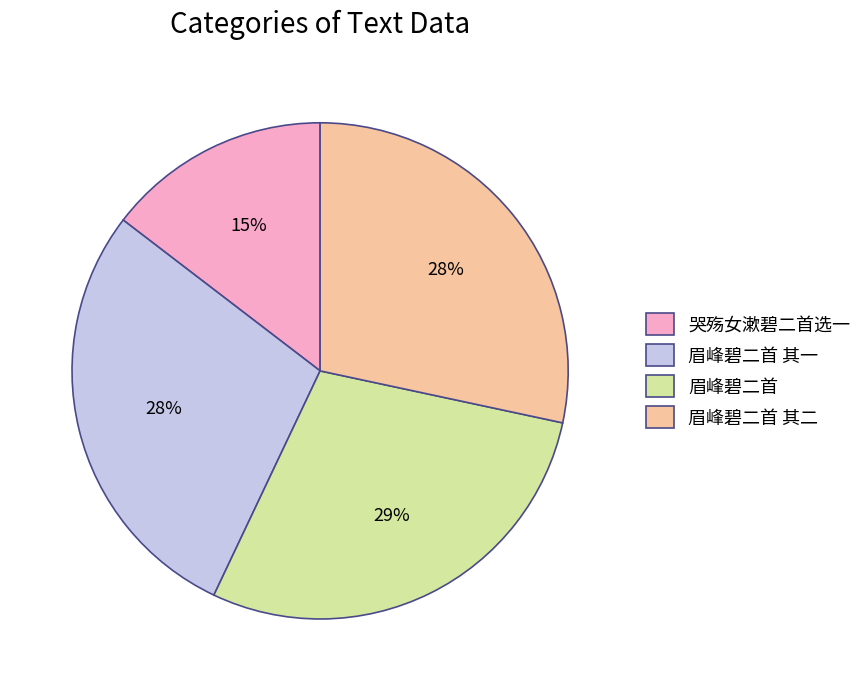

What is the smallest slice in the pie chart?

哭殇女漱碧二首选一